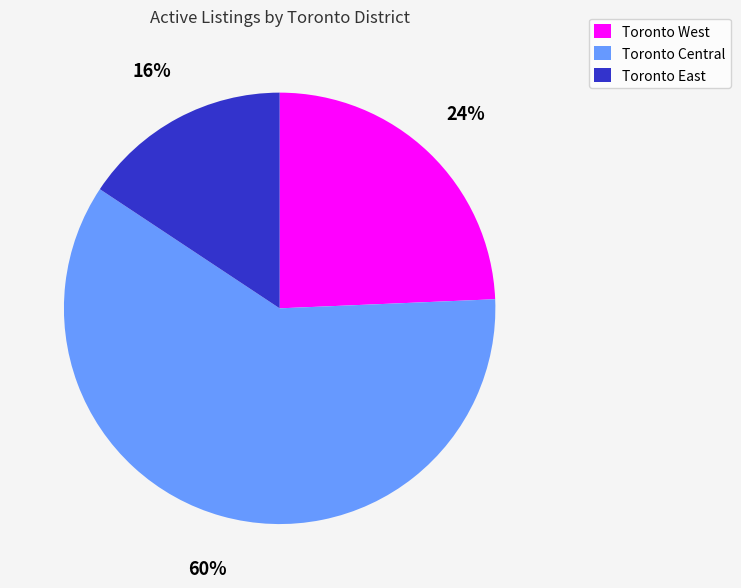

How many slices are in this pie chart?

3